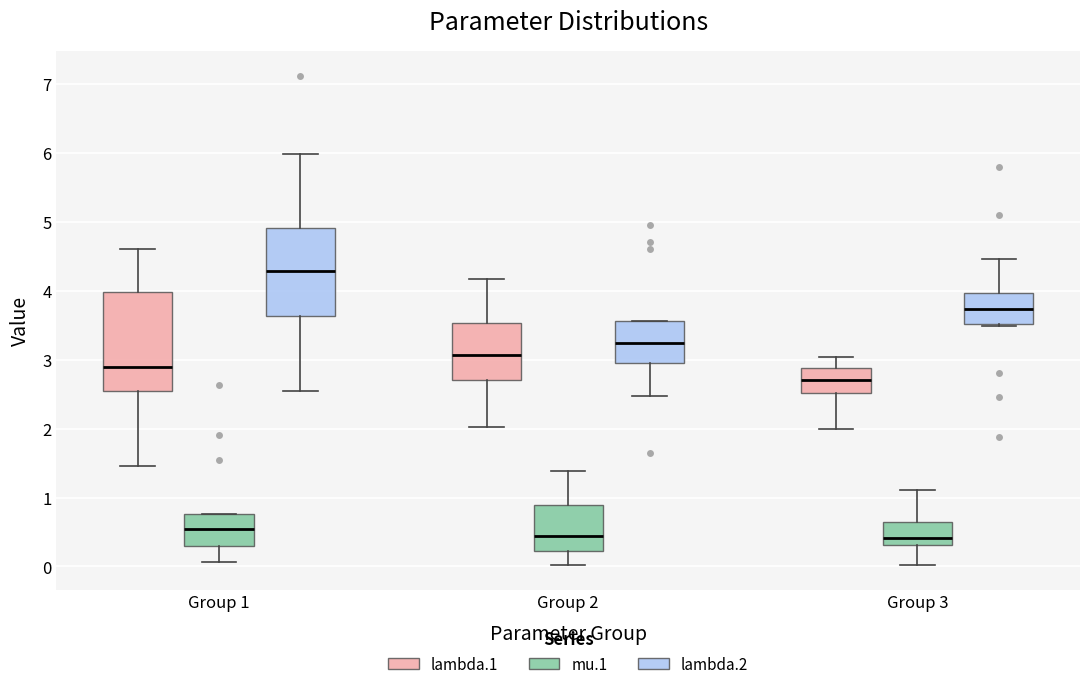

Where does the median line of the box for Group 3 (mu.1) sit on the y-axis? The values are not printed on the chart, so give them approximately, as read against the axis.

0.4